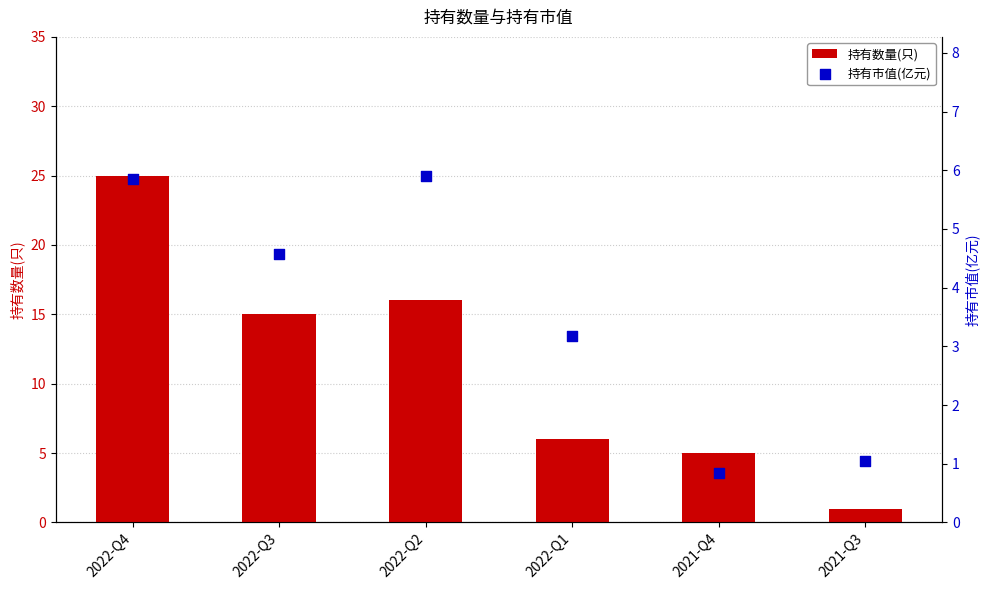

What is the total value across all series at 2021-Q4?

5.8